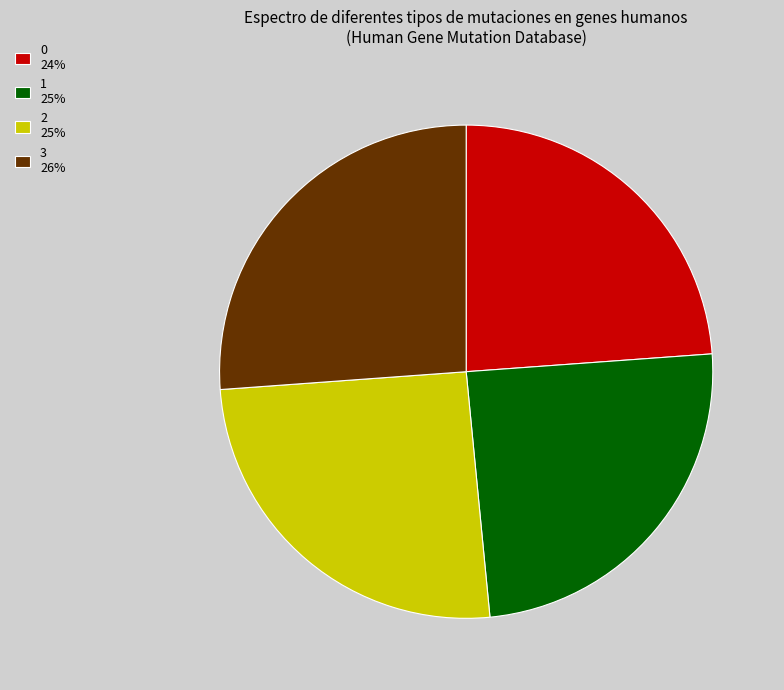

What is the ratio of the value at 1 25% to the value at 3 26%?

0.9